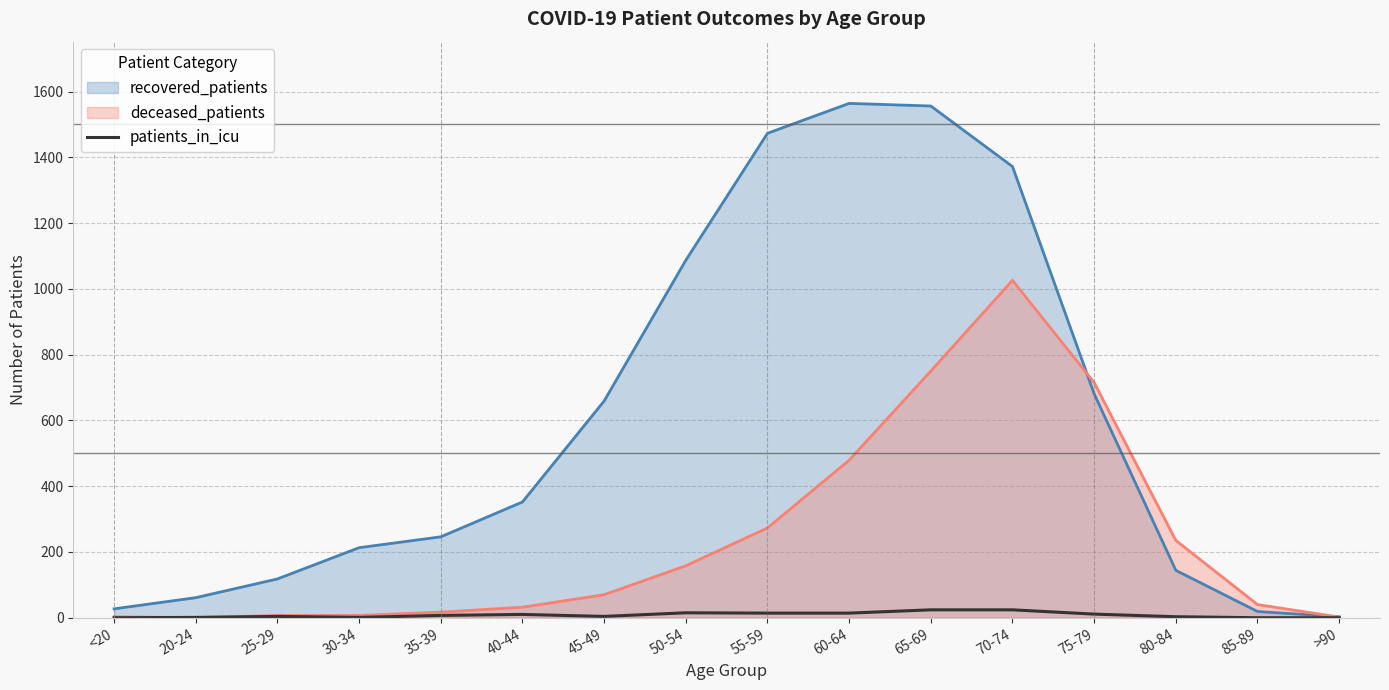

Which series has the largest range (max minus min)?

recovered_patients